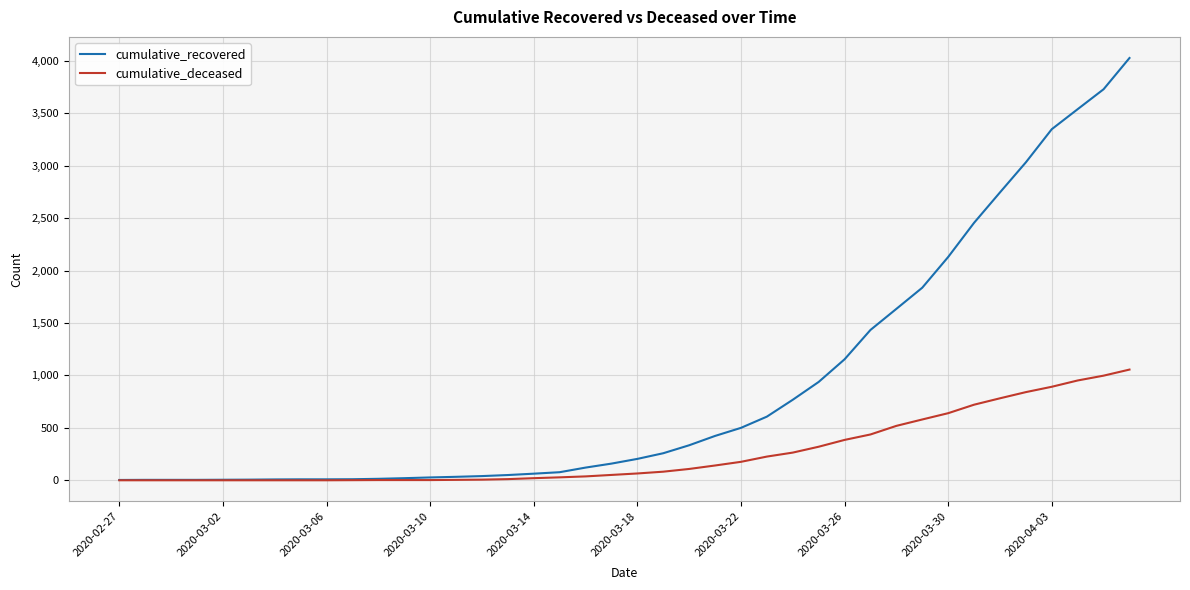

What is the highest value of the cumulative_recovered series?

4028